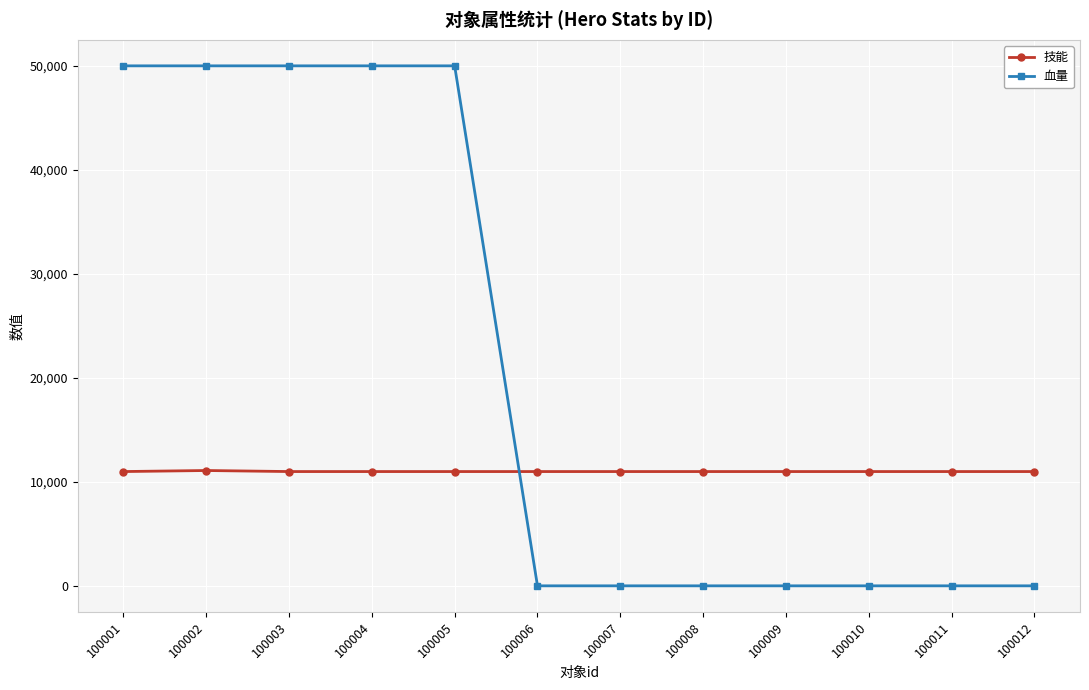

What is the maximum value for 血量?

50000